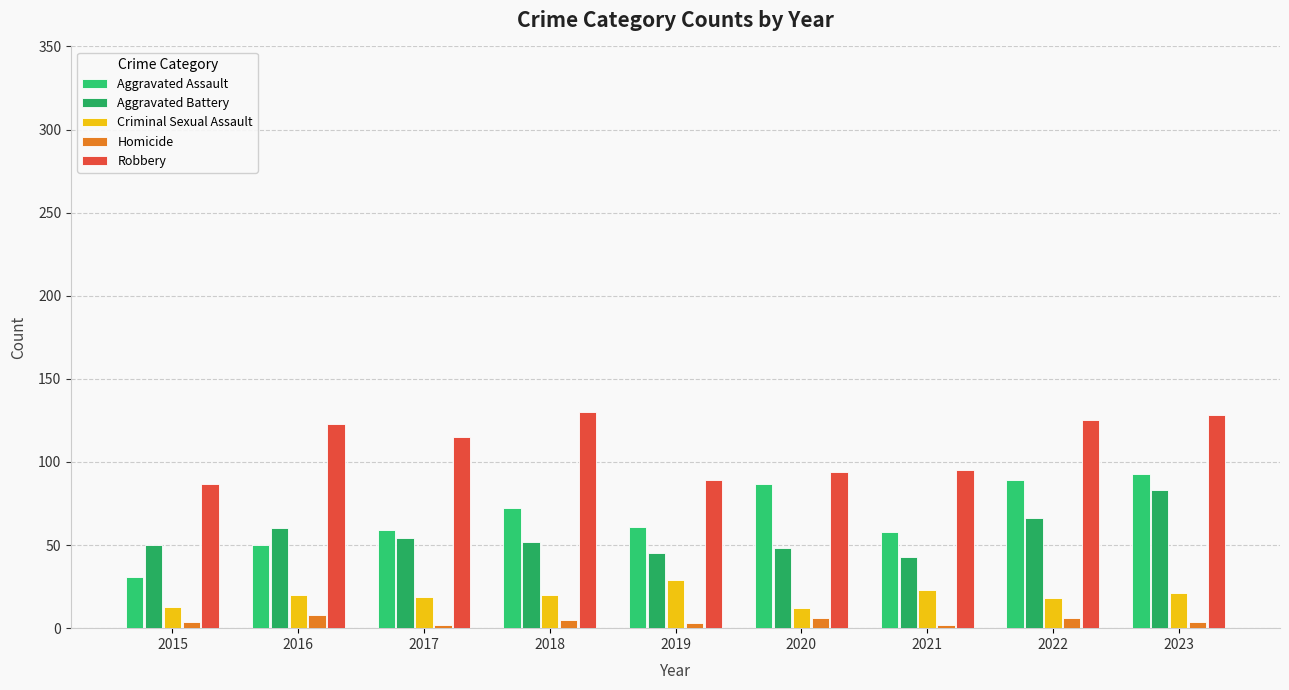

What is the sum of all Aggravated Battery values?

501